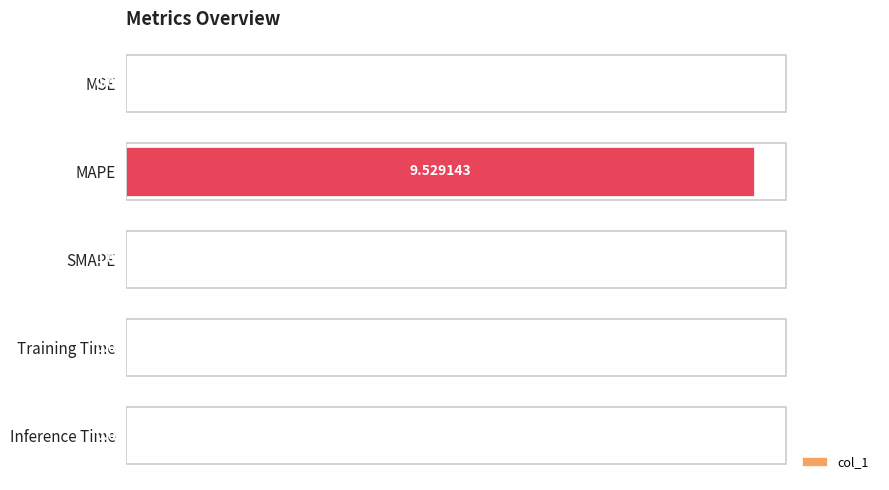

Are the bars horizontal?

Yes